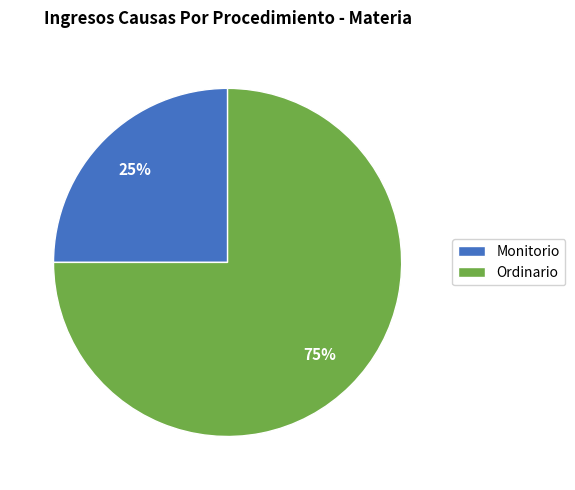

How many slices are in this pie chart?

2